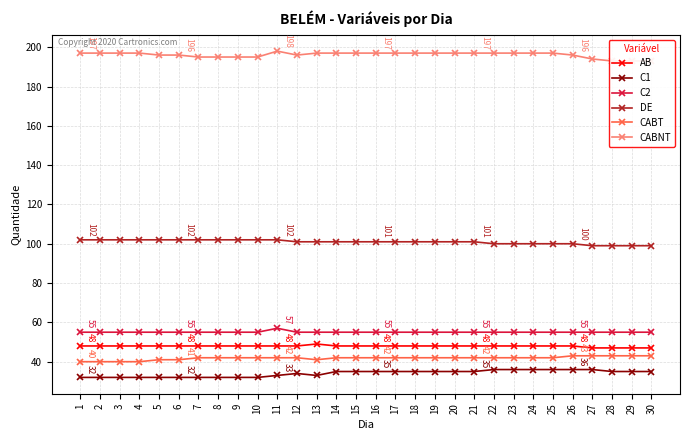

What is the sum of all C2 values?

1652